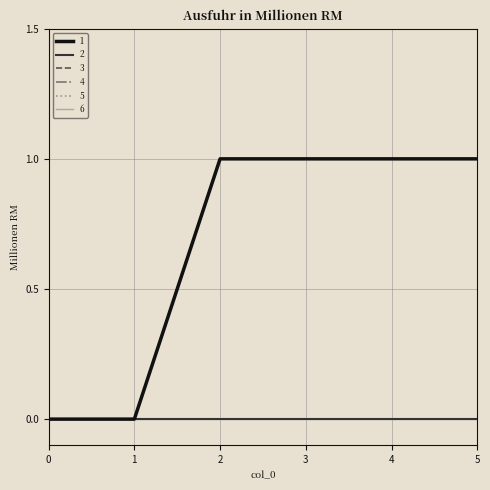

Reading left to right, list all the values displayed in this chart.

1: 0=0	1=0	2=1	3=1	4=1	5=1
2: 0=0	1=0	2=0	3=0	4=0	5=0
3: 0=0	1=0	2=0	3=0	4=0	5=0
4: 0=0	1=0	2=0	3=0	4=0	5=0
5: 0=0	1=0	2=0	3=0	4=0	5=0
6: 0=0	1=0	2=0	3=0	4=0	5=0